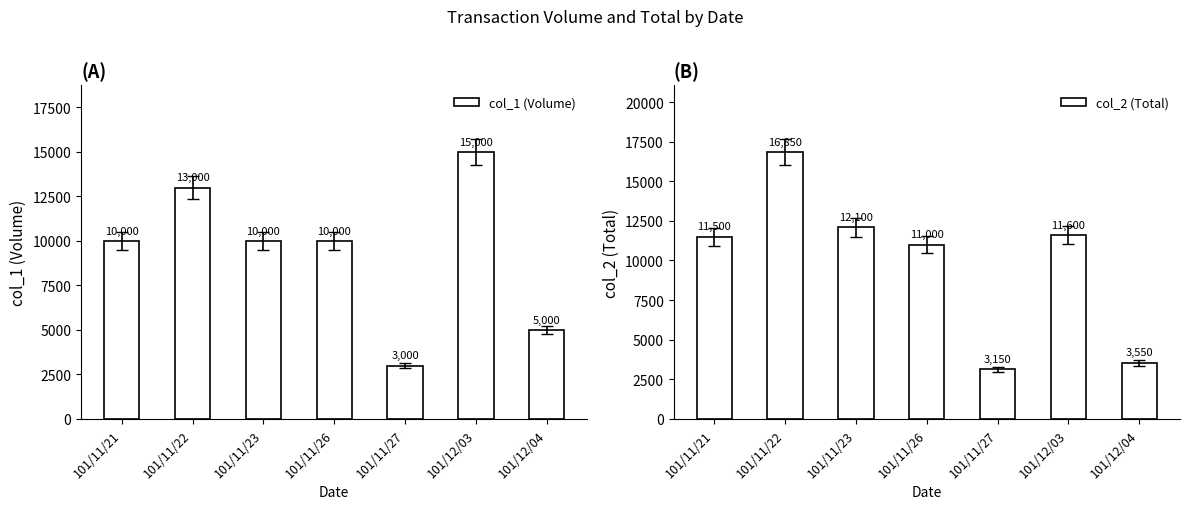

How many data points in col_2 (Total) are above 11500?

3